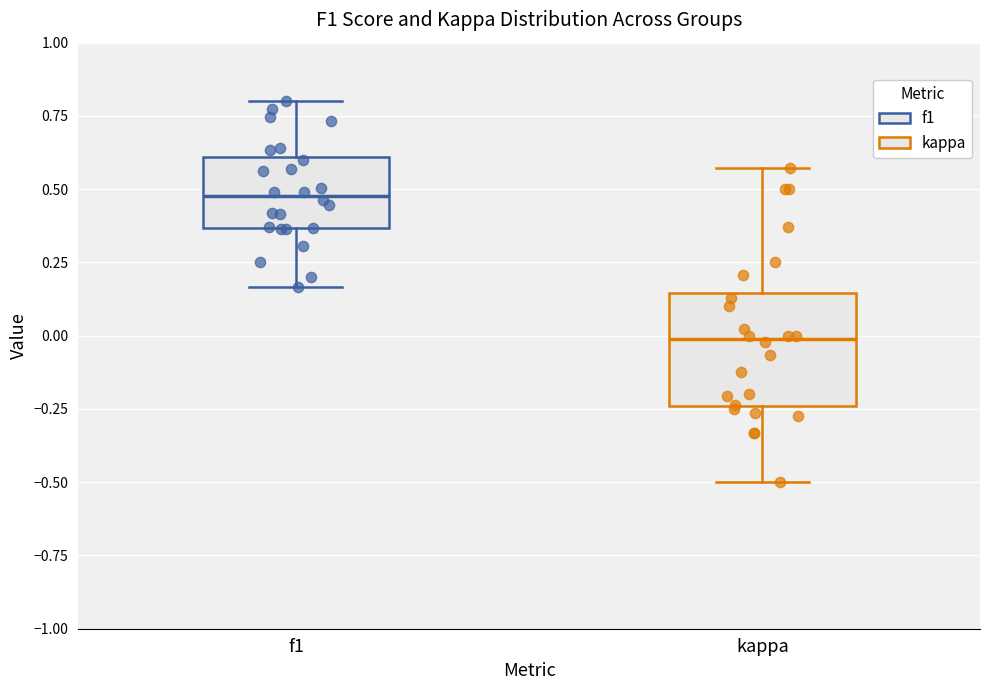

Reading left to right, transcribe this box plot: for each box, give where its median line is, the range the box spans, and where its two whiskers end, as read against the y-axis. The values are not printed on the chart, so give them approximately, as read against the axis.

f1: median 0.50, box 0.35 to 0.60, whiskers 0.15 to 0.80
kappa: median 0.00, box -0.25 to 0.15, whiskers -0.50 to 0.55